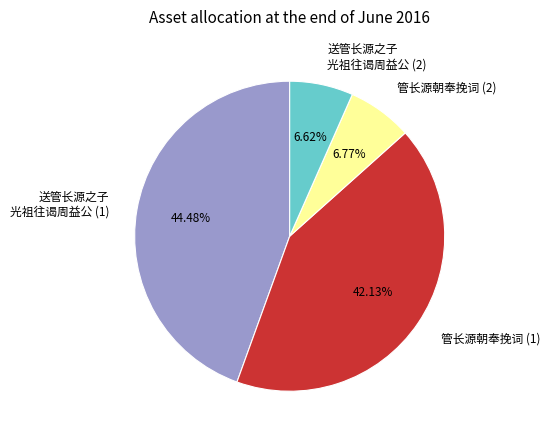

Is there a majority slice in this chart?

No